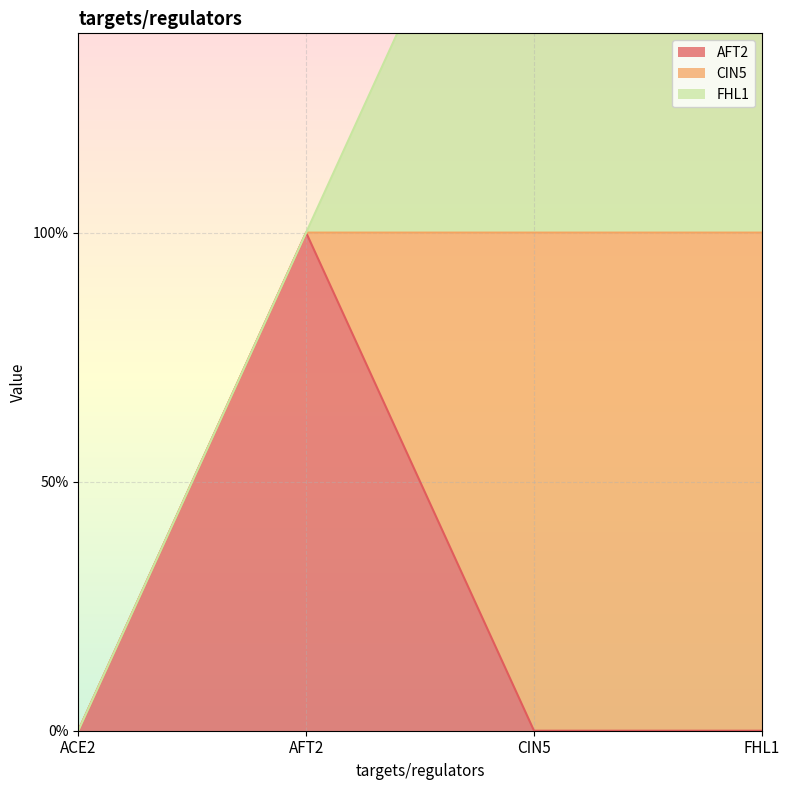

What is the sum of all AFT2 values?

1